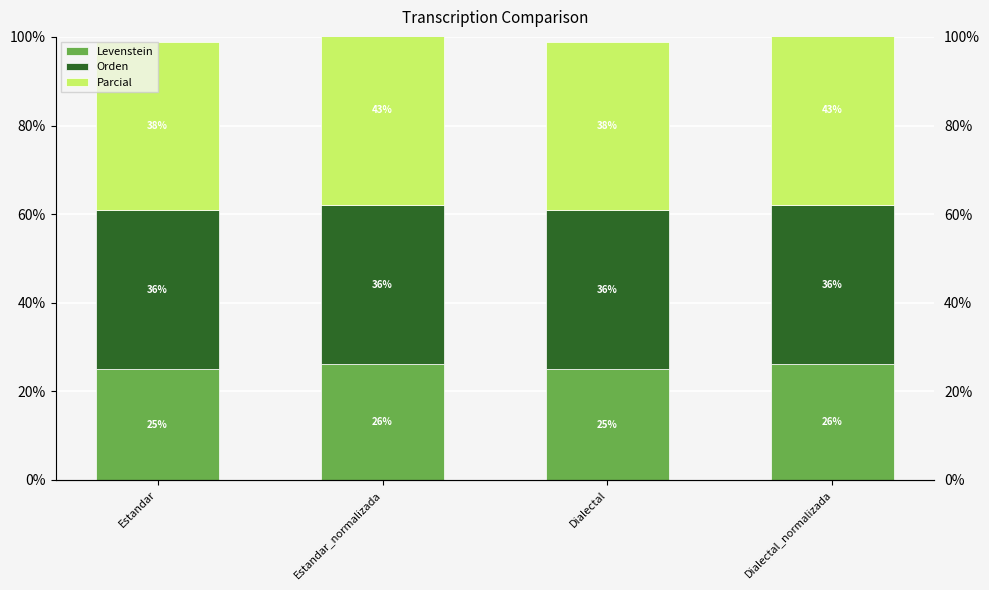

True or false: Orden has a value of 48.8 at Estandar_normalizada.

False